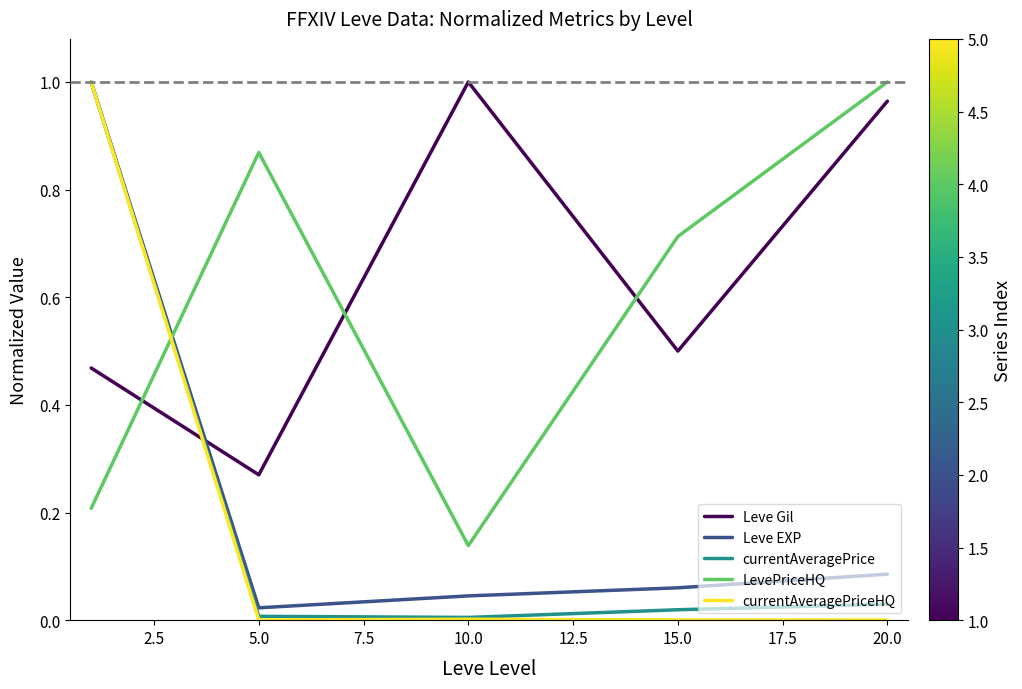

True or false: currentAveragePrice has more than 2 interior local peaks.

False